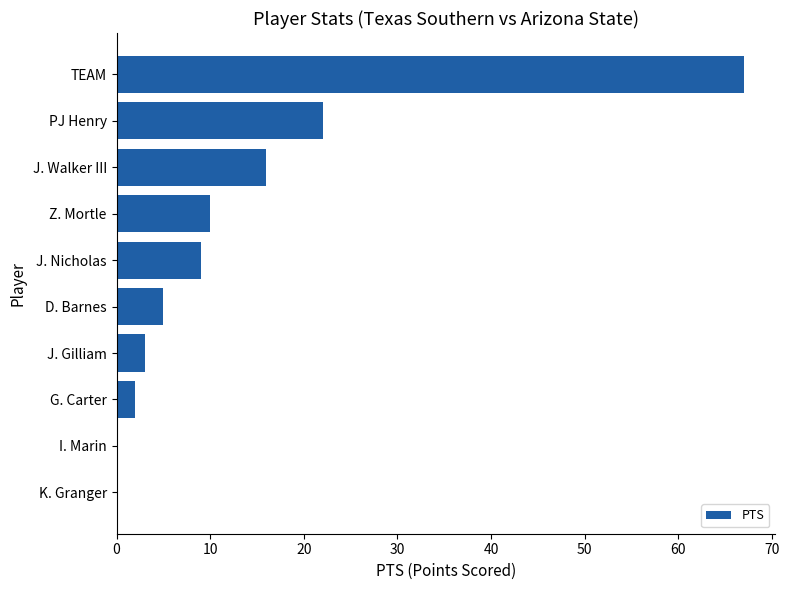

What is the sum of the values at D. Barnes and G. Carter?

7